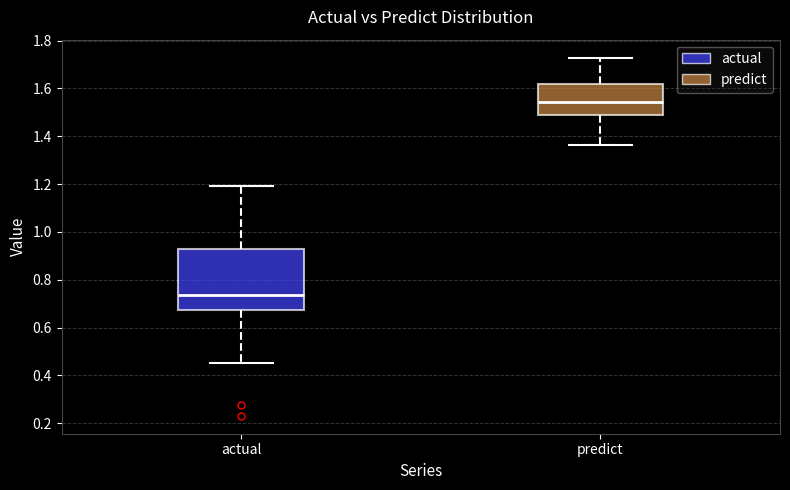

Reading left to right, read every box against the y-axis: the position of its median line, the range the box covers, and the ends of its whiskers. The values are not printed on the chart, so give them approximately, as read against the axis.

actual: median 0.74, box 0.68 to 0.92, whiskers 0.46 to 1.20
predict: median 1.54, box 1.50 to 1.62, whiskers 1.36 to 1.72